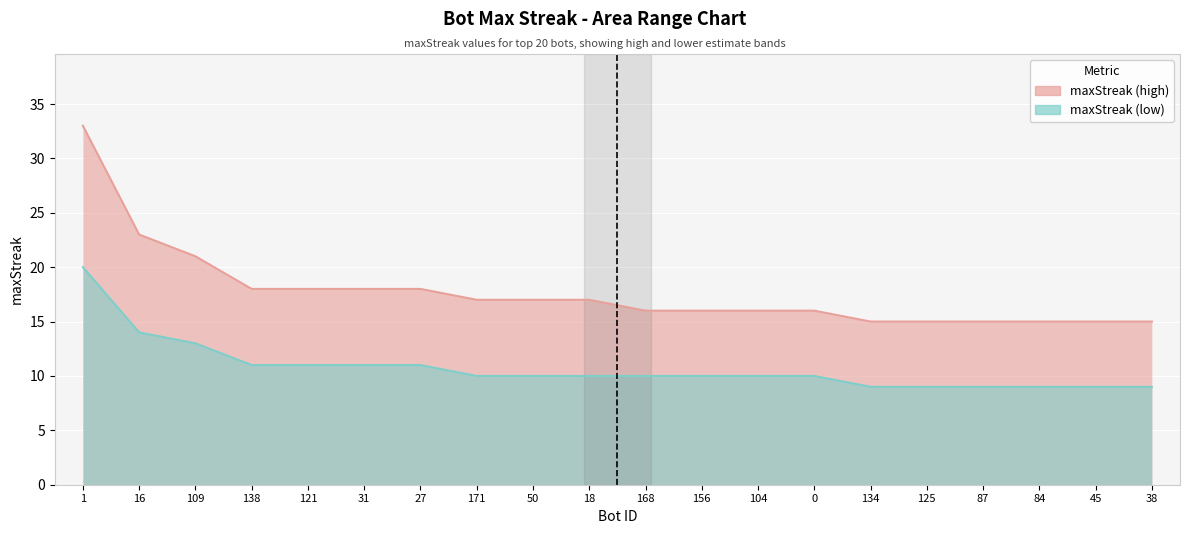

What is the difference between the maximum and minimum values?

18